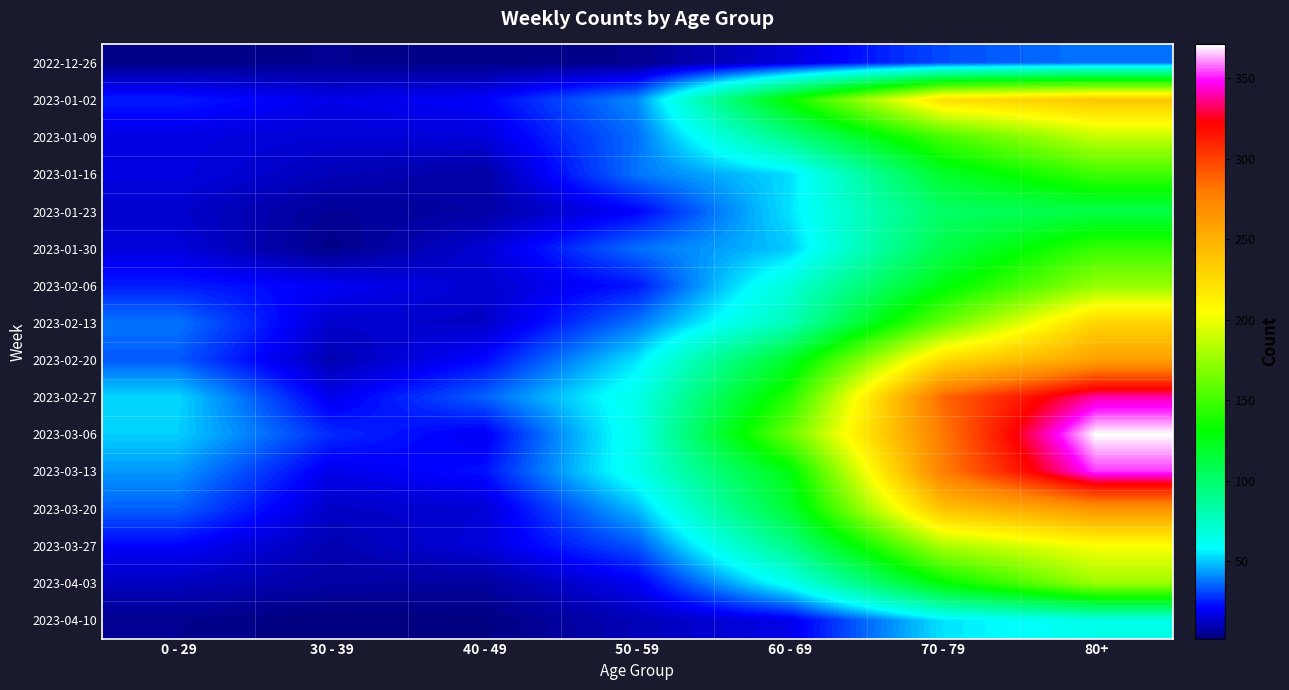

What is the maximum value shown in the chart?

371